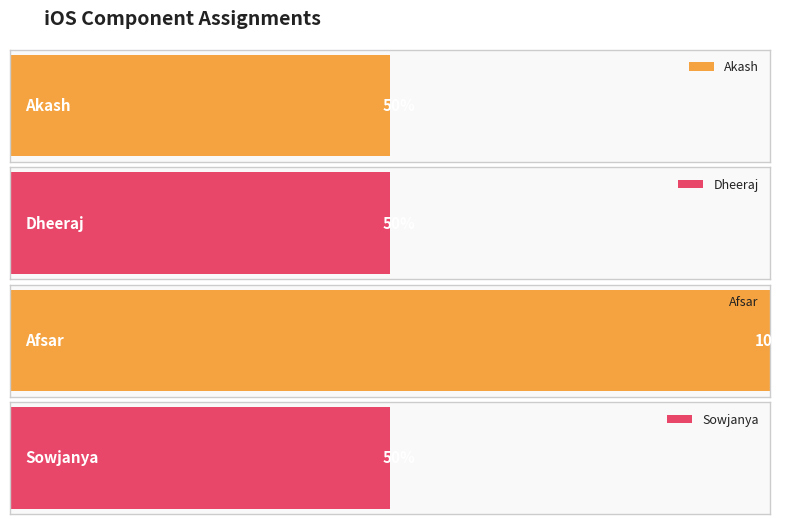

At which label is the value closest to 1?

Akash